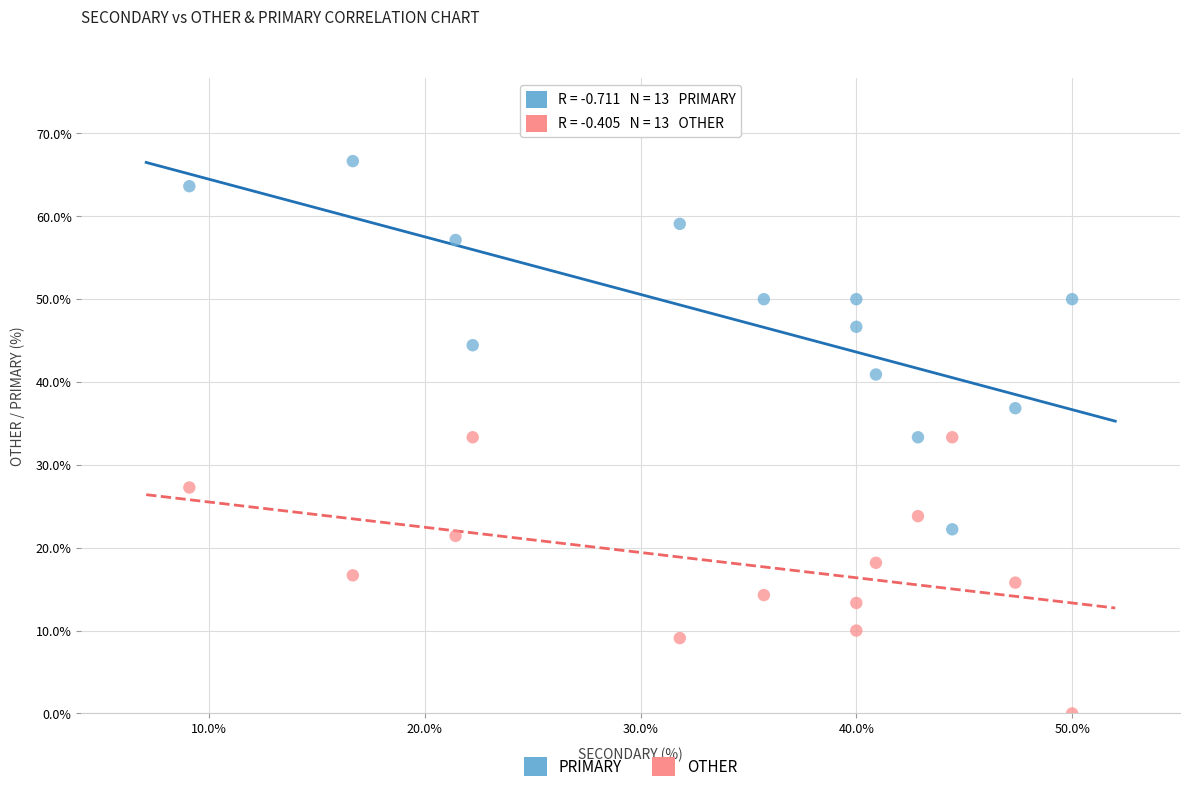

Which series has the widest spread of Y values?

PRIMARY